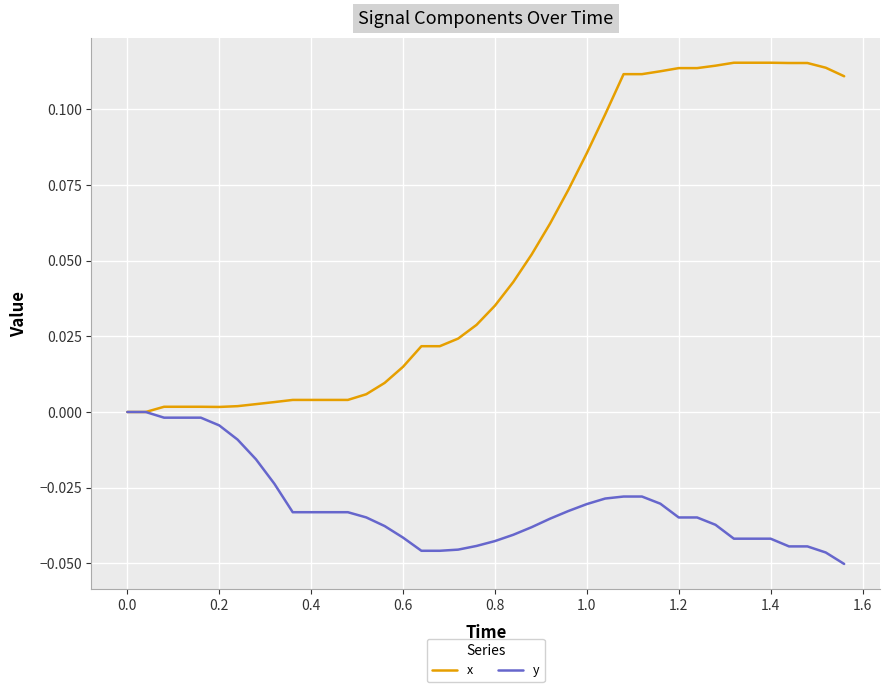

List the series in order of their overall mean, lowest first.

y, x